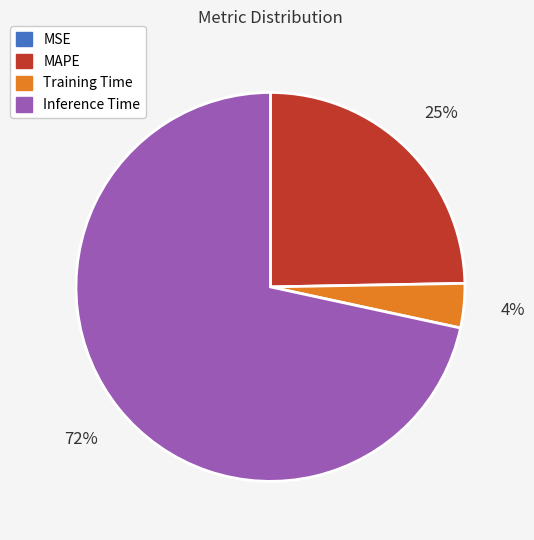

To the nearest percent, what is the average slice percentage?

25%